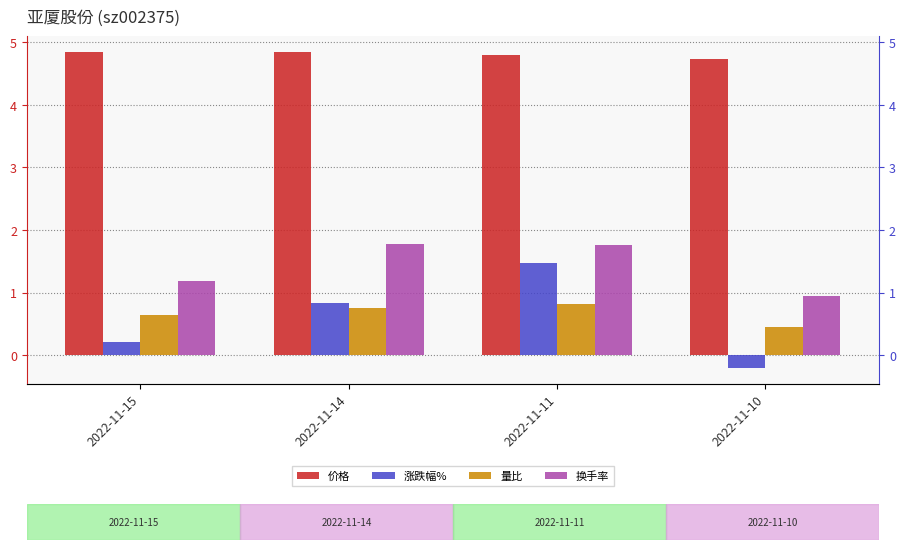

At which label does 涨跌幅% reach its minimum?

2022-11-10